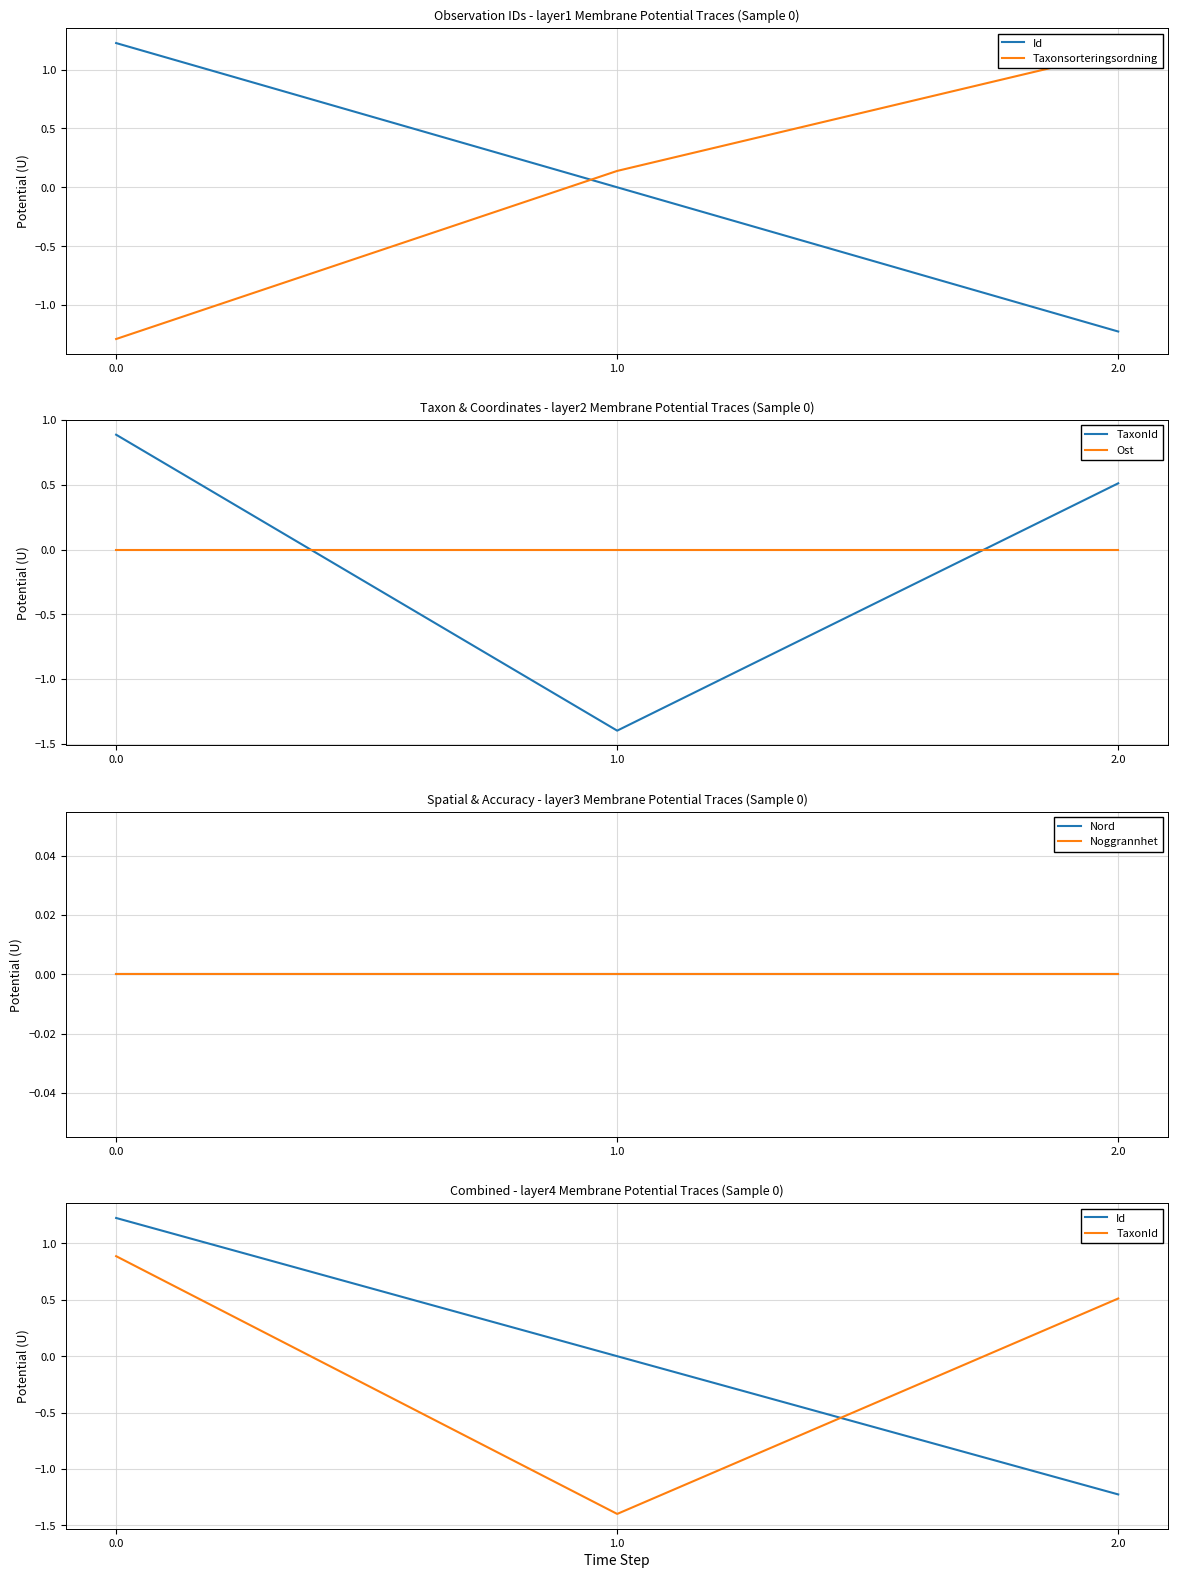

Which category has the lowest value across all series?

1.0